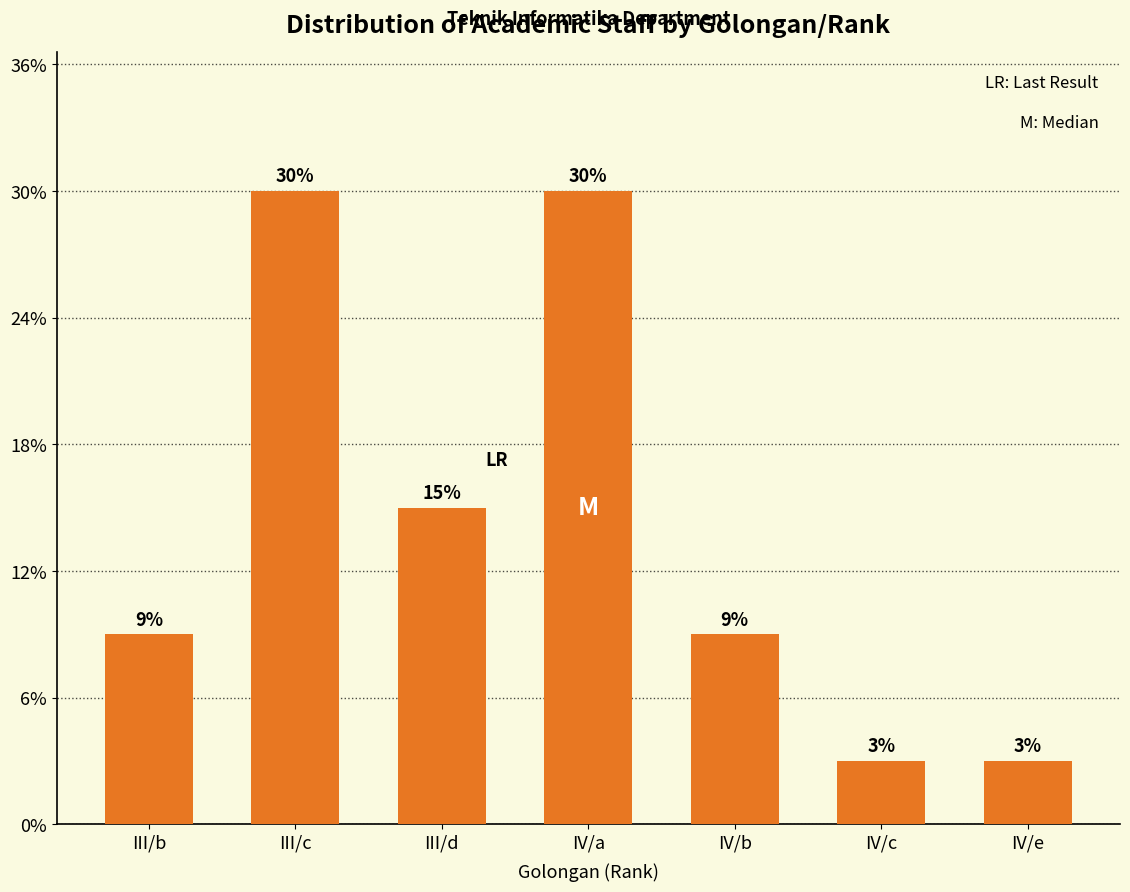

Does the chart contain any negative values?

No